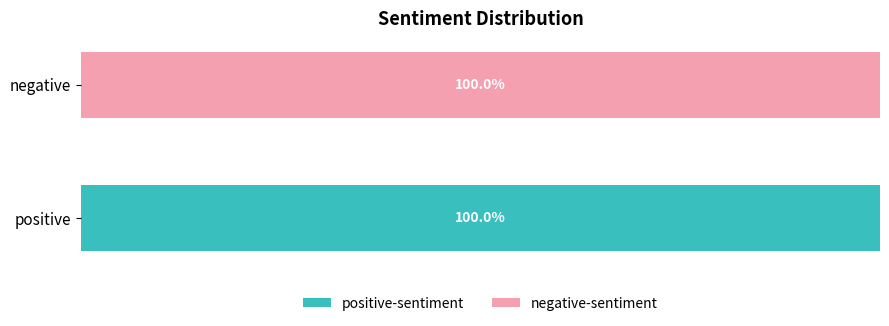

What are all the series names shown in the legend?

positive-sentiment, negative-sentiment